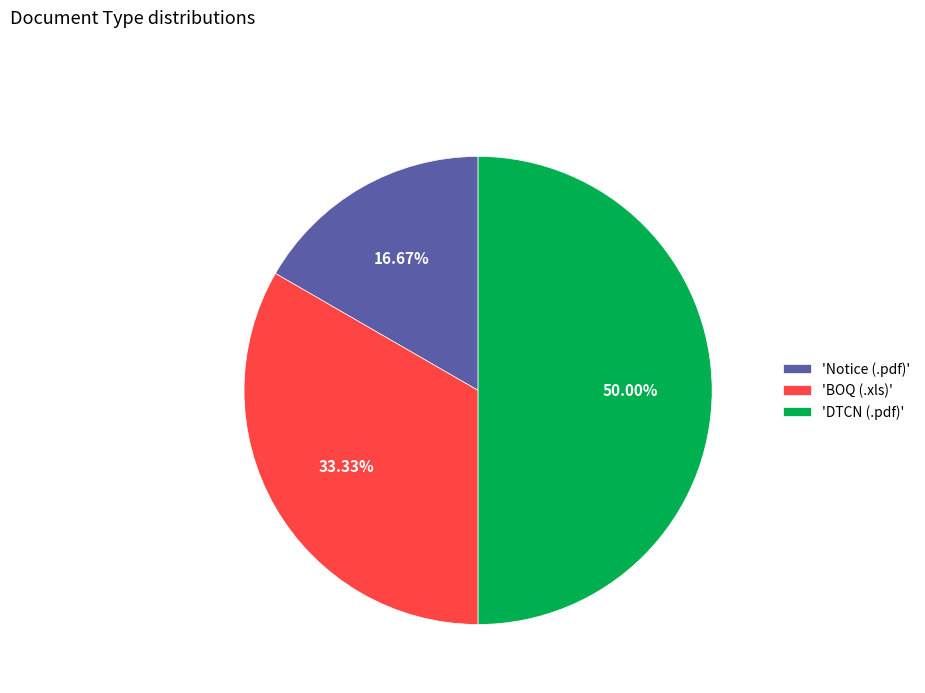

Rank the categories by value from highest to lowest.

'DTCN (.pdf)', 'BOQ (.xls)', 'Notice (.pdf)'